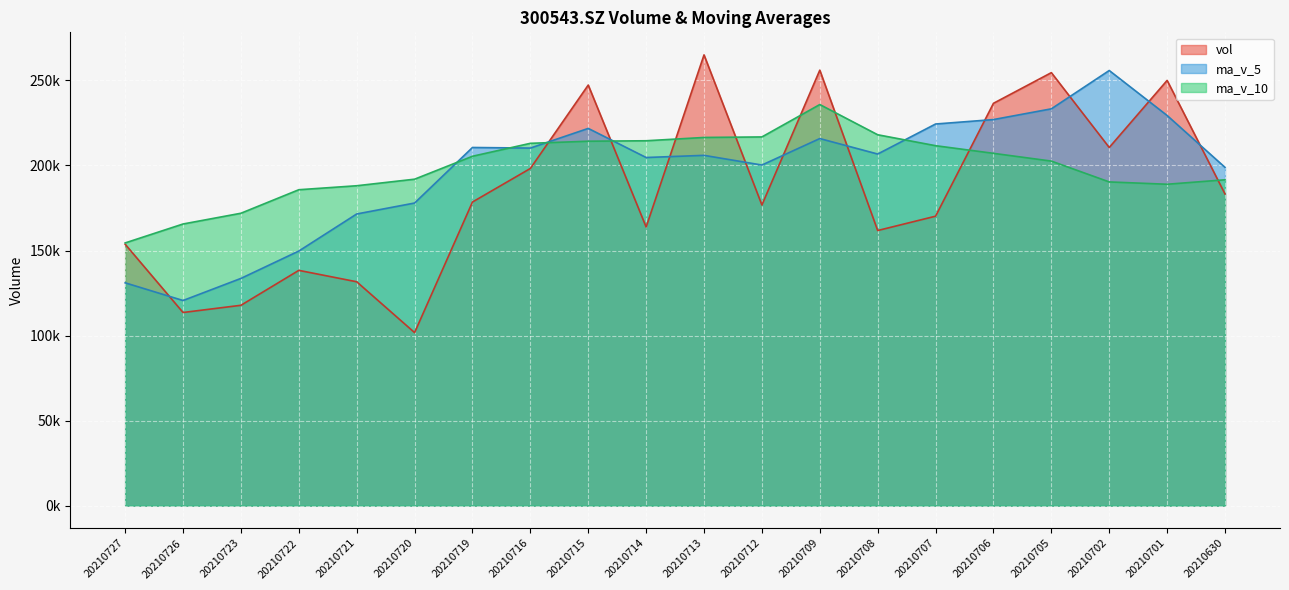

Reading left to right, transcribe all the data shown in this chart.

vol: 20210727=153712.2	20210726=113572.6	20210723=117808.1	20210722=138343.8	20210721=131633.2	20210720=101742.1	20210719=178527.8	20210716=198246.3	20210715=247290.4	20210714=163837.7	20210713=265033.6	20210712=176775.4	20210709=256039.7	20210708=161764.5	20210707=170191.1	20210706=236558.4	20210705=254585.2	20210702=210583.5	20210701=250021.9	20210630=183250.2
ma_v_5: 20210727=131014.0	20210726=120620.0	20210723=133611.0	20210722=149698.6	20210721=171488.0	20210720=177928.8	20210719=210587.1	20210716=210236.7	20210715=221795.4	20210714=204690.2	20210713=205960.9	20210712=200265.8	20210709=215827.8	20210708=206736.5	20210707=224388.0	20210706=226999.9	20210705=233308.9	20210702=255839.3	20210701=229397.2	20210630=198888.8
ma_v_10: 20210727=154471.4	20210726=165603.5	20210723=171923.8	20210722=185747.0	20210721=188089.1	20210720=191944.9	20210719=205426.5	20210716=213032.2	20210715=214266.0	20210714=214539.1	20210713=216480.4	20210712=216787.4	20210709=235833.6	20210708=218066.9	20210707=211638.4	20210706=207144.4	20210705=202583.9	20210702=190336.8	20210701=188968.8	20210630=191596.5